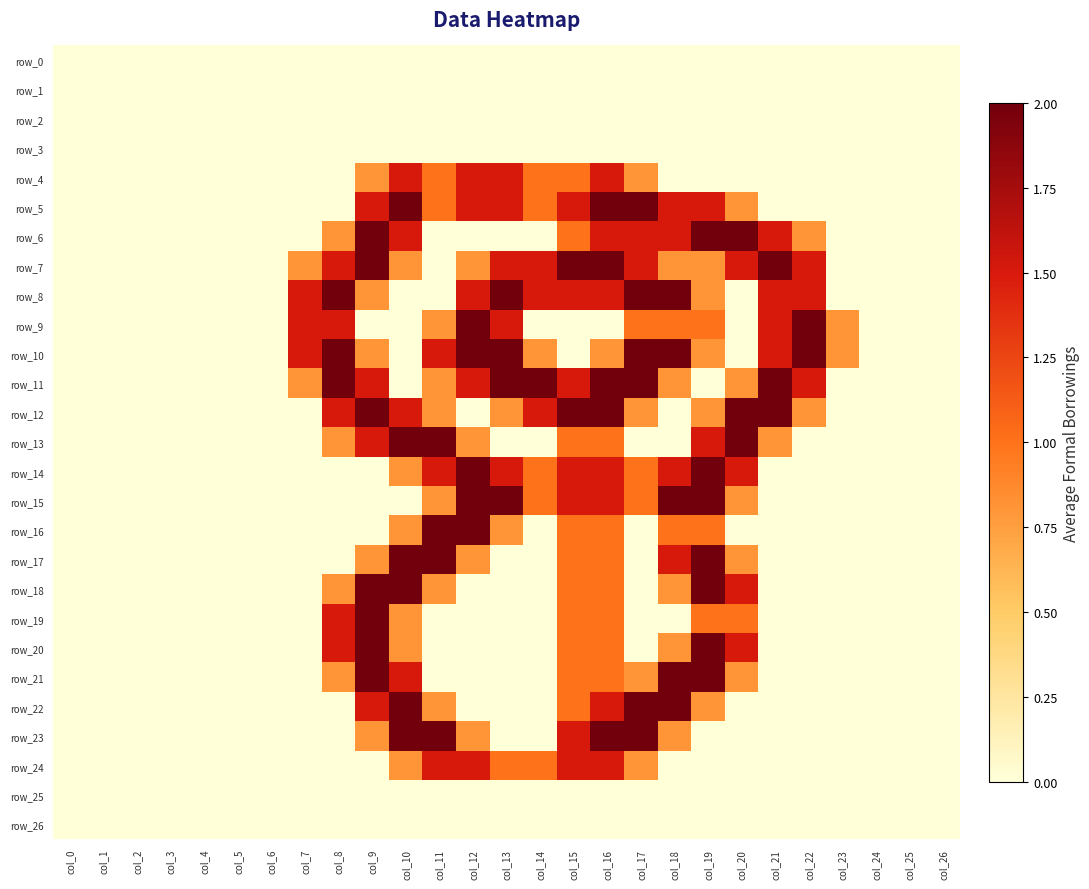

Which category has the lowest value in the row_26 series?

col_0